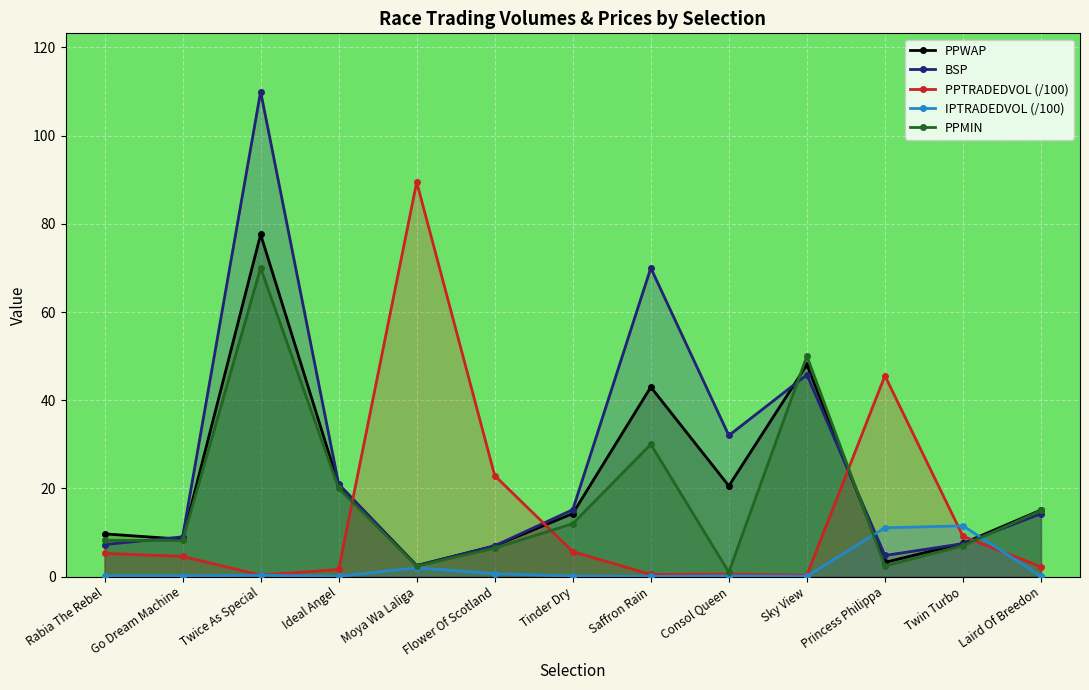

Reading right to left, list all the values displayed in this chart.

PPWAP: Laird Of Breedon=15.1	Twin Turbo=7.5	Princess Philippa=3.2	Sky View=48.1	Consol Queen=20.6	Saffron Rain=43.0	Tinder Dry=14.3	Flower Of Scotland=7.0	Moya Wa Laliga=2.5	Ideal Angel=20.8	Twice As Special=77.6	Go Dream Machine=8.5	Rabia The Rebel=9.7
BSP: Laird Of Breedon=14.3	Twin Turbo=7.5	Princess Philippa=4.8	Sky View=45.8	Consol Queen=32.0	Saffron Rain=70.0	Tinder Dry=15.2	Flower Of Scotland=7.0	Moya Wa Laliga=2.4	Ideal Angel=21.0	Twice As Special=110.0	Go Dream Machine=9.0	Rabia The Rebel=7.3
PPTRADEDVOL (/100): Laird Of Breedon=2.2	Twin Turbo=9.2	Princess Philippa=45.6	Sky View=0.3	Consol Queen=0.6	Saffron Rain=0.5	Tinder Dry=5.7	Flower Of Scotland=22.9	Moya Wa Laliga=89.5	Ideal Angel=1.6	Twice As Special=0.3	Go Dream Machine=4.6	Rabia The Rebel=5.3
IPTRADEDVOL (/100): Laird Of Breedon=0.1	Twin Turbo=11.5	Princess Philippa=11.1	Sky View=0.1	Consol Queen=0.2	Saffron Rain=0.0	Tinder Dry=0.1	Flower Of Scotland=0.7	Moya Wa Laliga=2.0	Ideal Angel=0.1	Twice As Special=0.3	Go Dream Machine=0.2	Rabia The Rebel=0.2
PPMIN: Laird Of Breedon=15.0	Twin Turbo=7.0	Princess Philippa=2.4	Sky View=50.0	Consol Queen=1.0	Saffron Rain=30.0	Tinder Dry=12.0	Flower Of Scotland=6.5	Moya Wa Laliga=2.4	Ideal Angel=20.0	Twice As Special=70.0	Go Dream Machine=8.2	Rabia The Rebel=8.2